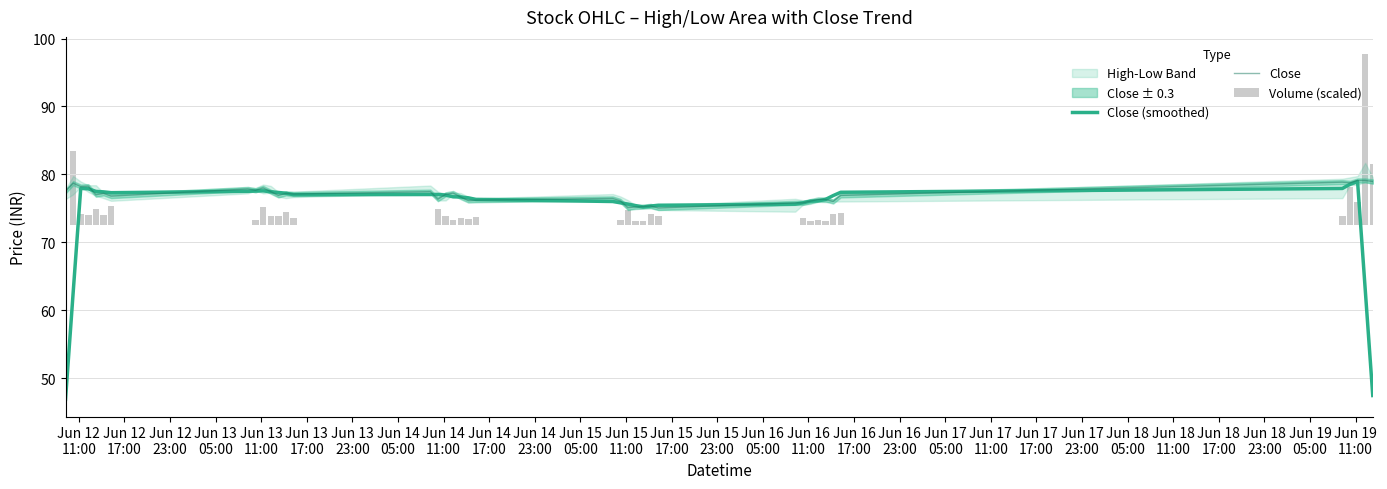

What is the minimum value for Close (smoothed)?

46.9